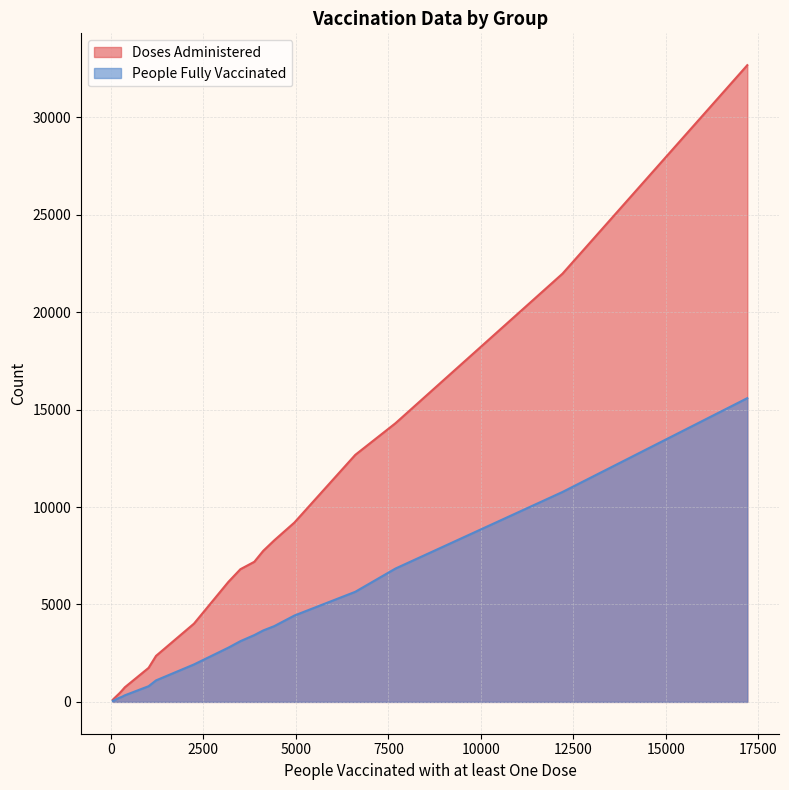

Which series has the largest total across all categories?

Doses Administered